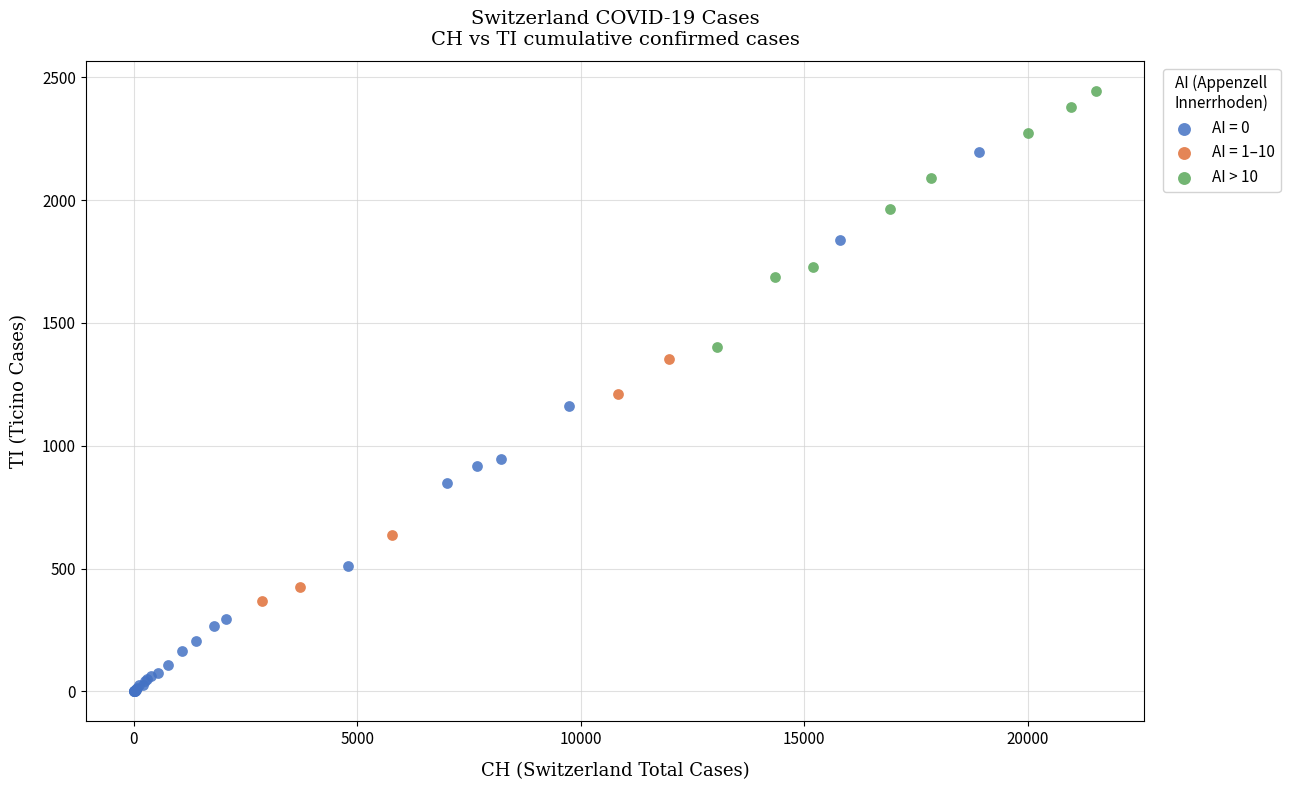

Which series reaches the maximum Y coordinate?

AI > 10